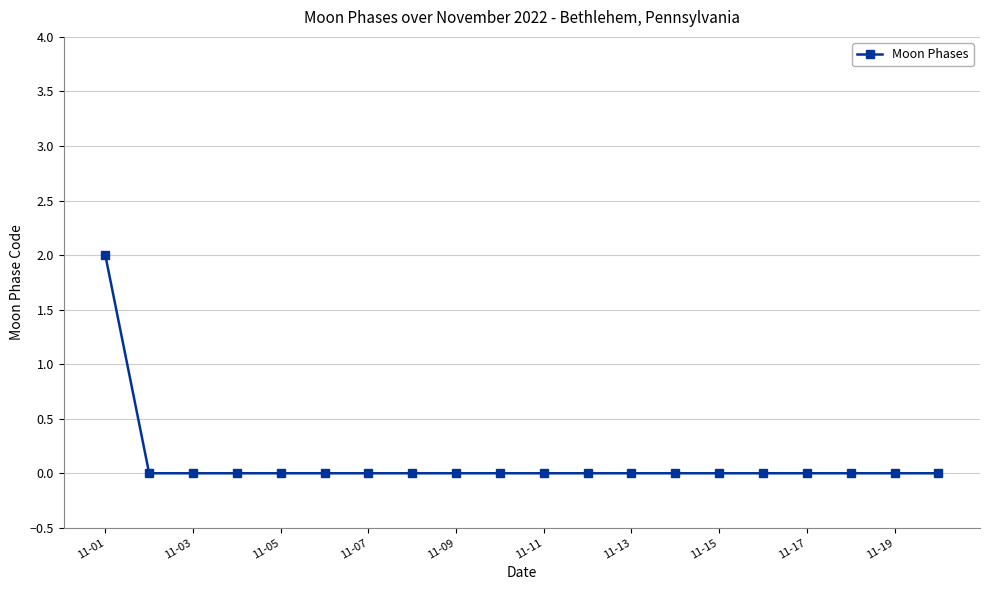

How many lines are shown in the chart?

1